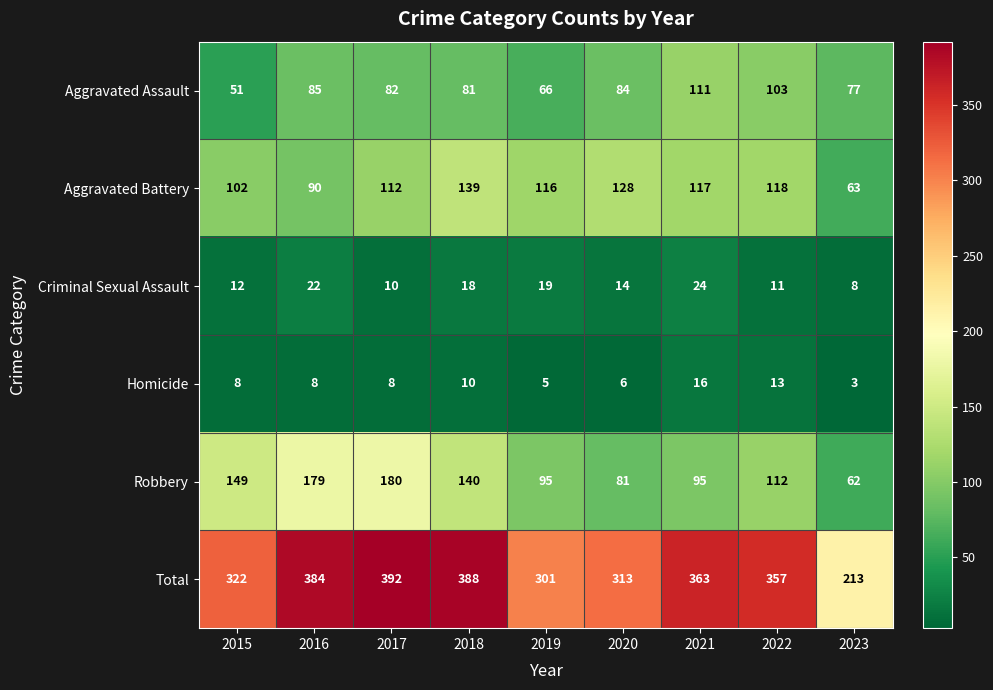

Which category has the highest value across all series?

2017